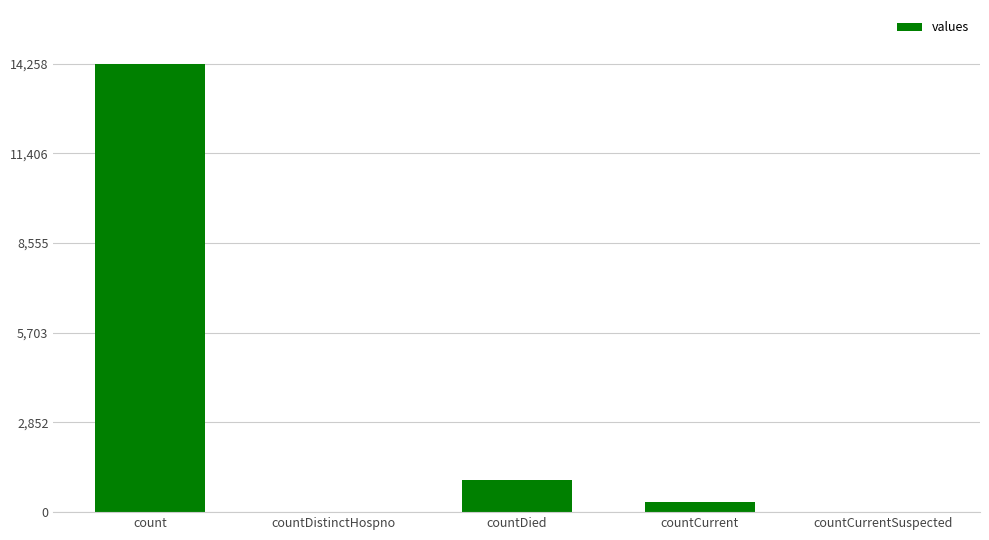

Which has a higher value, count or countCurrent?

count